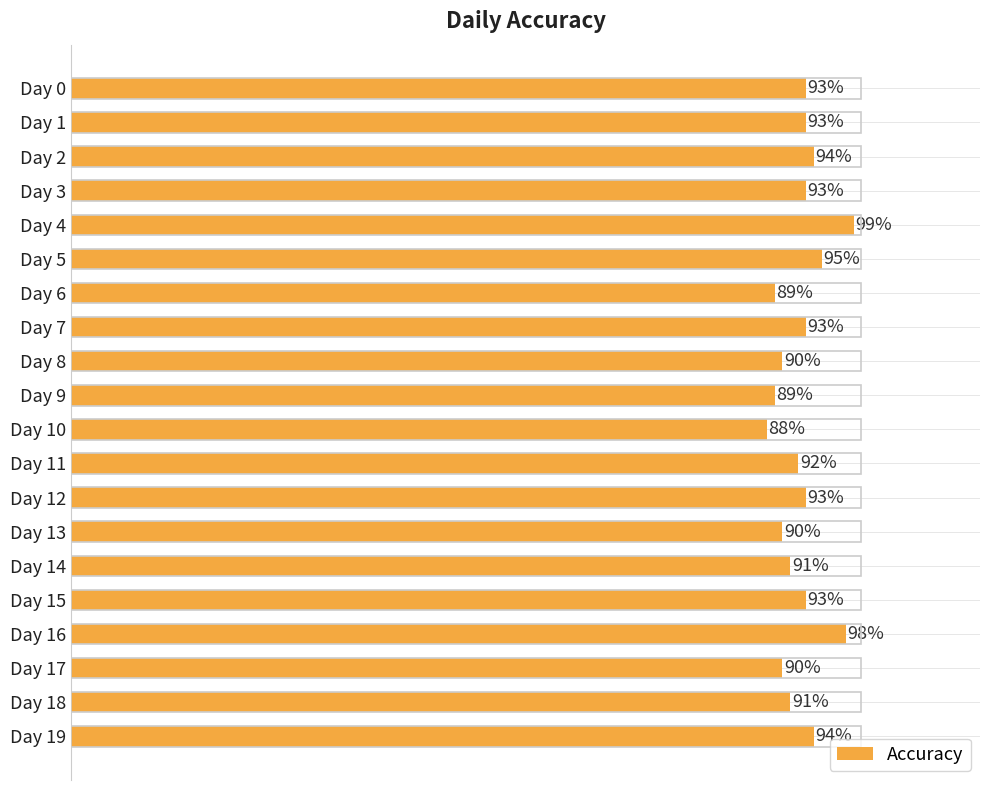

What is the greatest value displayed?

1.0